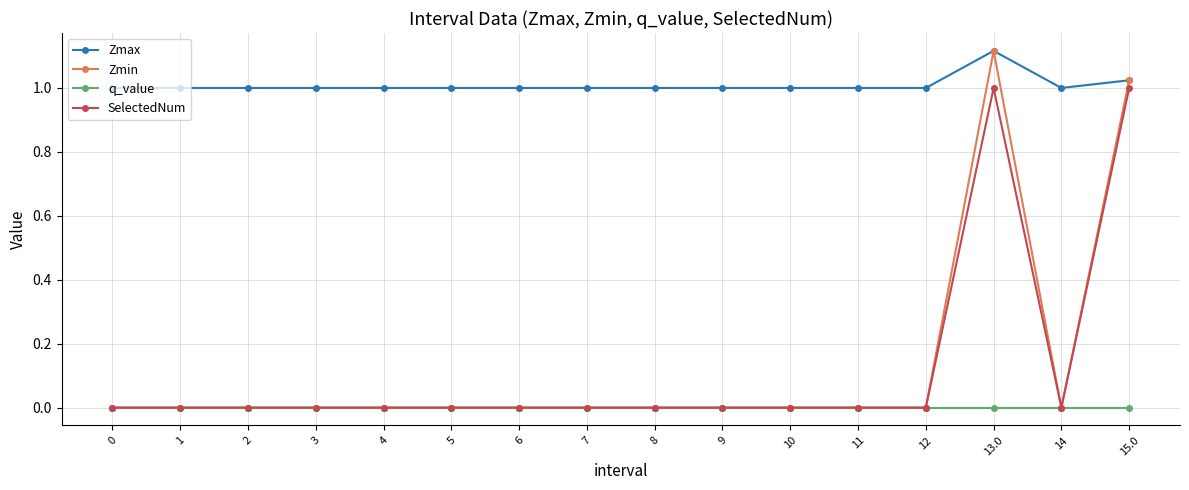

Which series has the largest range (max minus min)?

Zmin